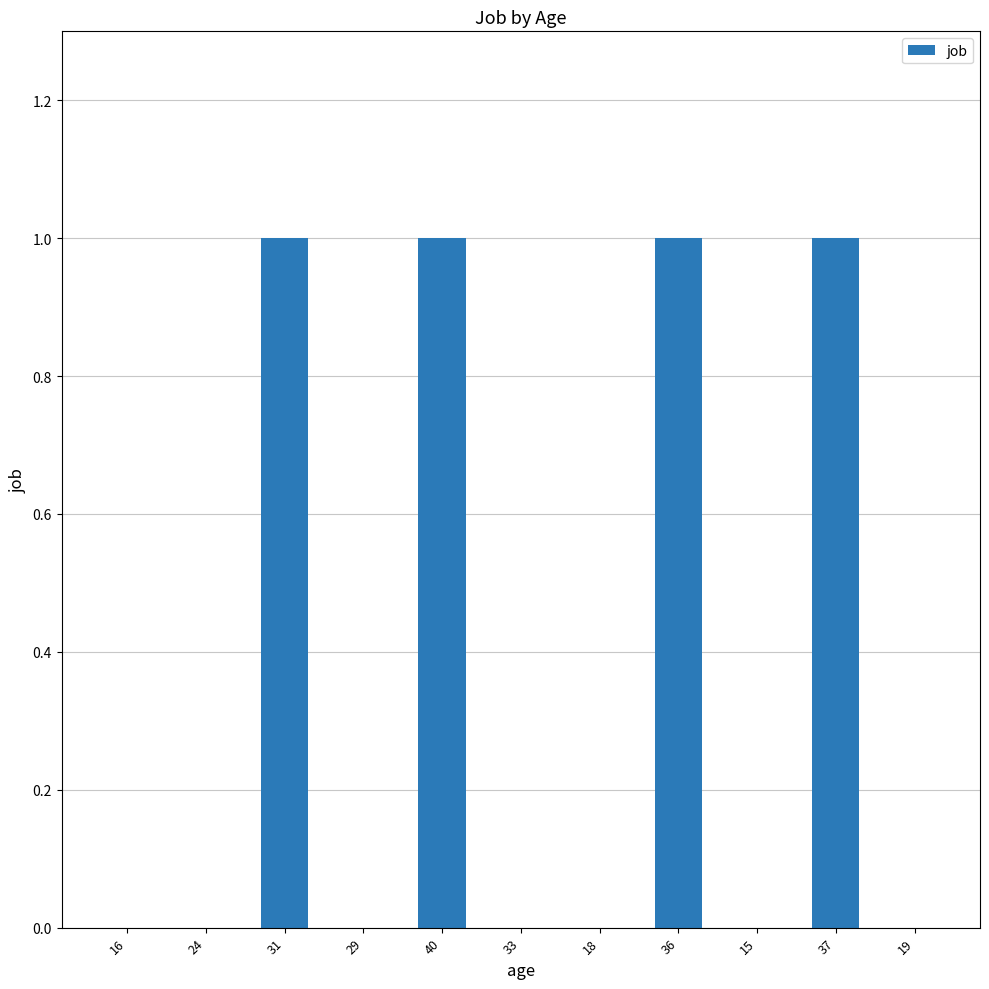

What is the difference between the values at 24 and 36?

1